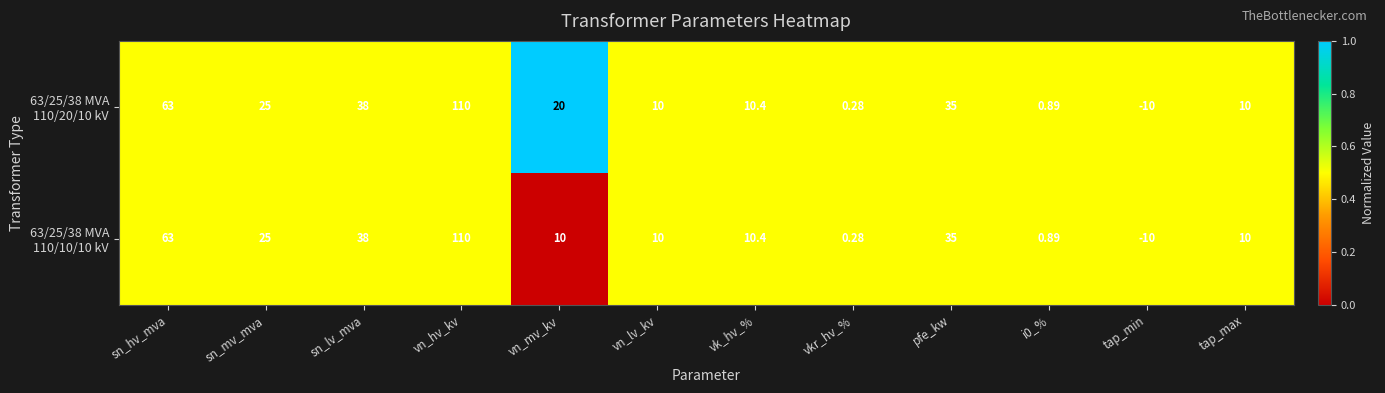

At which category is the sum across all series the highest?

vn_hv_kv